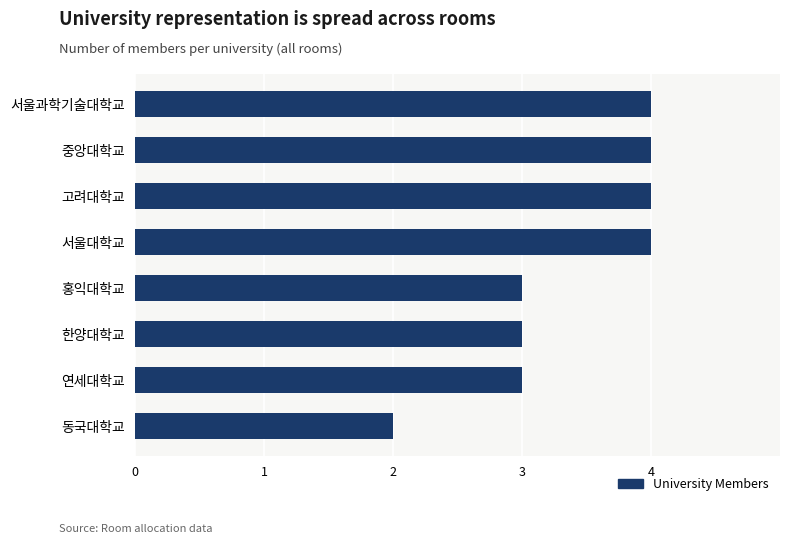

Approximately how many times larger is the value at 동국대학교 compared to 서울과학기술대학교?

0.5